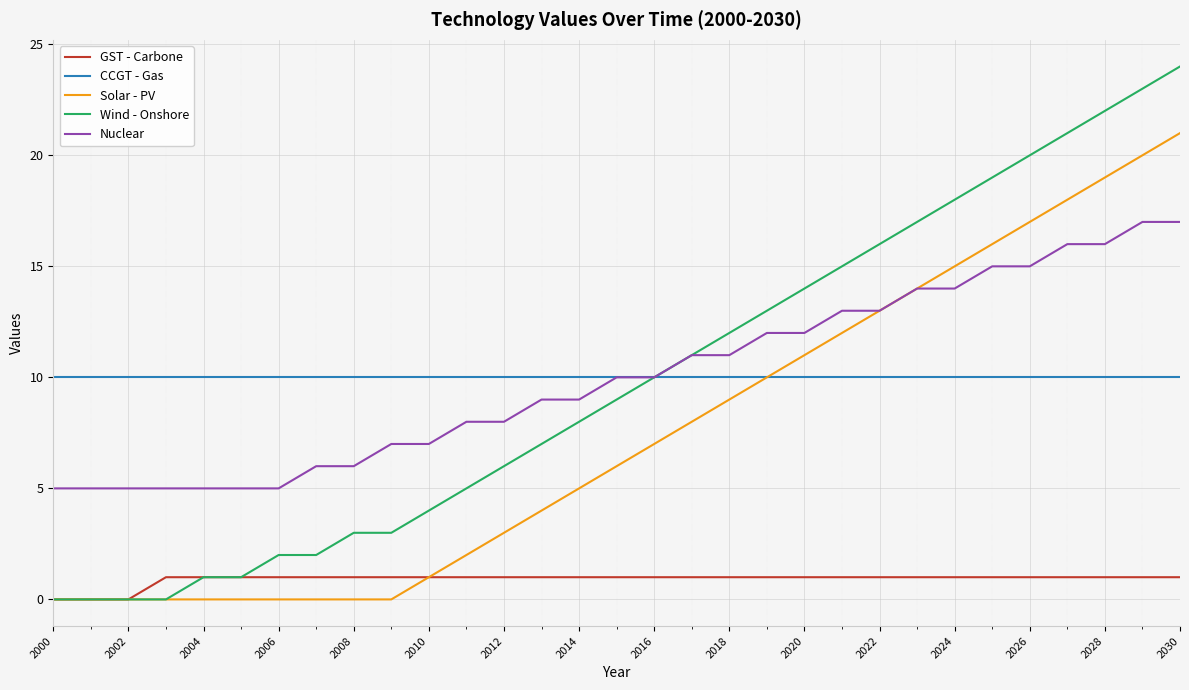

True or false: CCGT - Gas and GST - Carbone intersect in this chart.

False